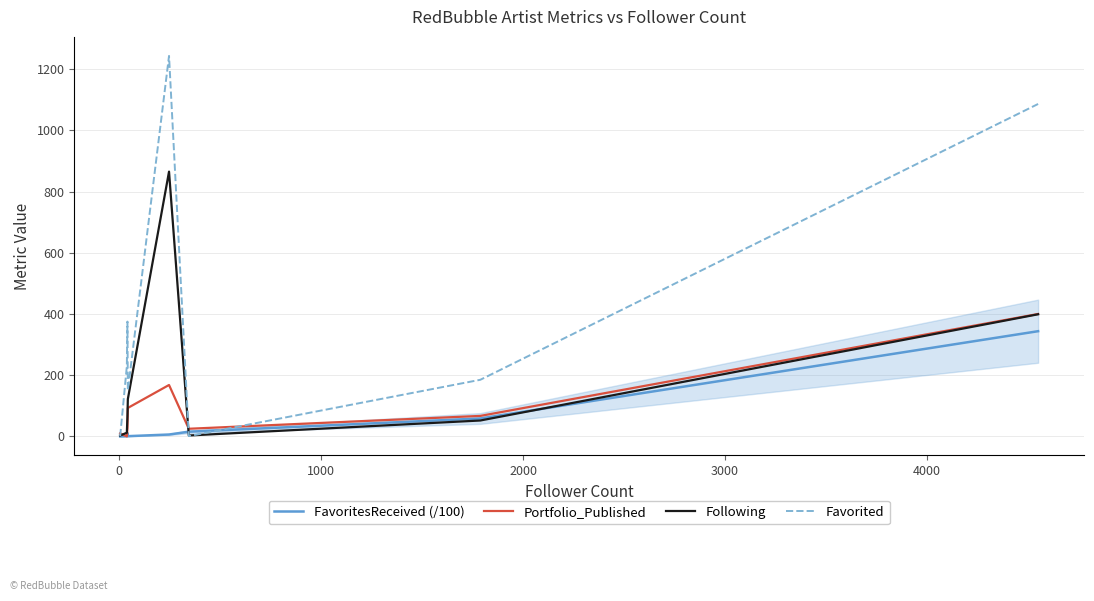

What is the maximum value for Following?

865.0